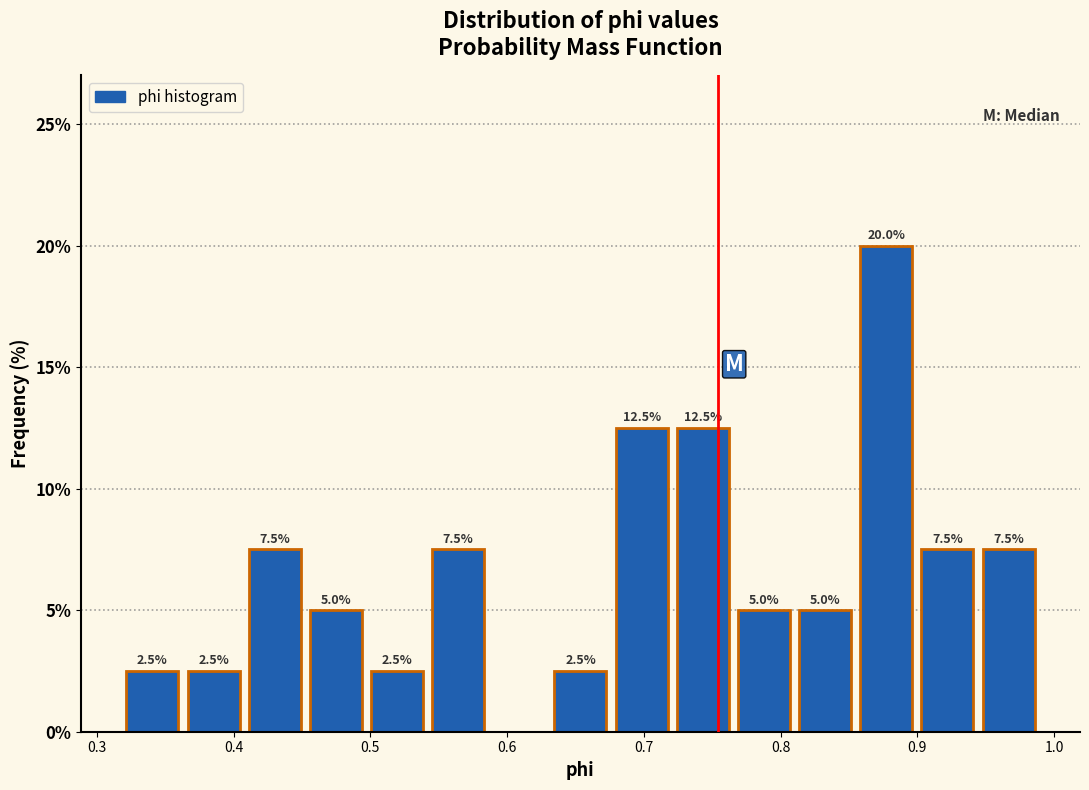

Which range on the x-axis has the tallest bar?

0.85 to 0.90